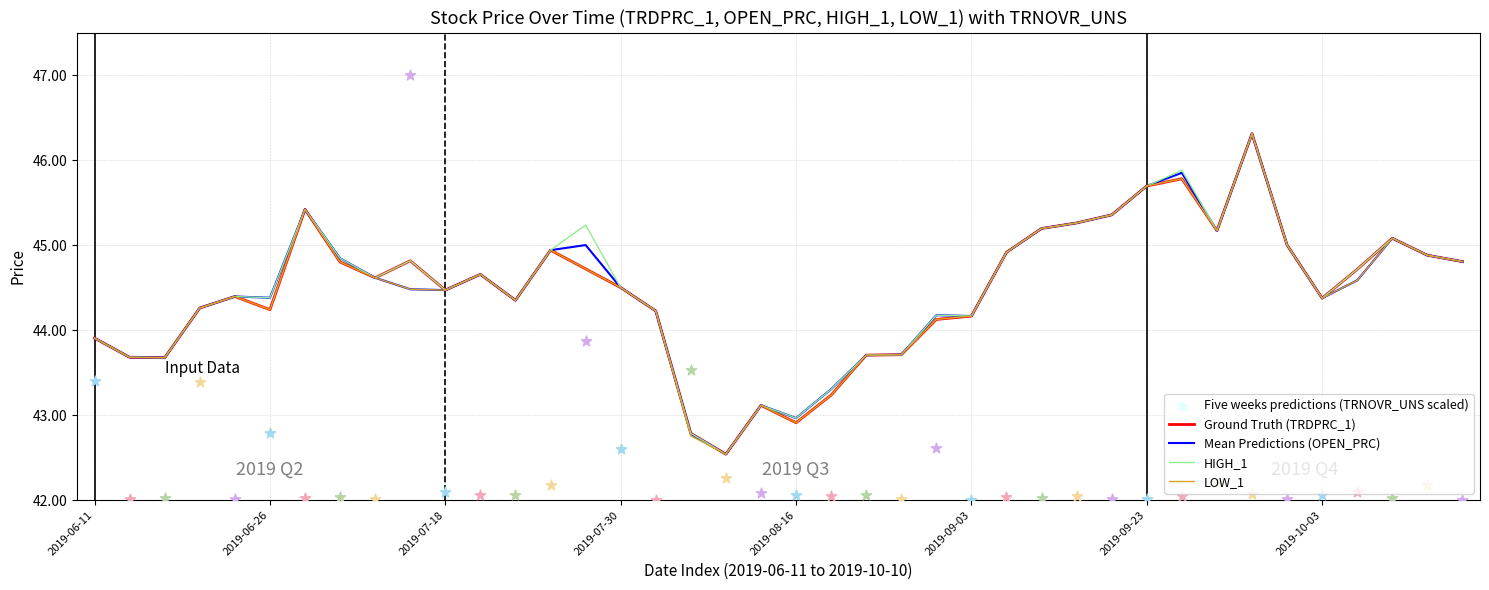

What is the maximum value for Mean Predictions (OPEN_PRC)?

46.3